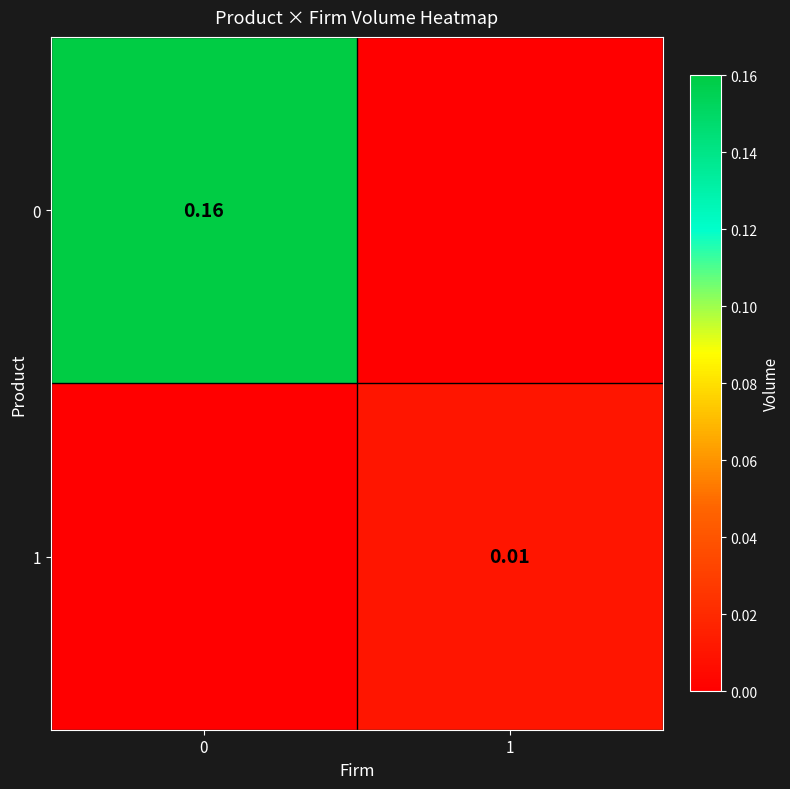

Is it true that row_1 equals -0.0 at 0?

False